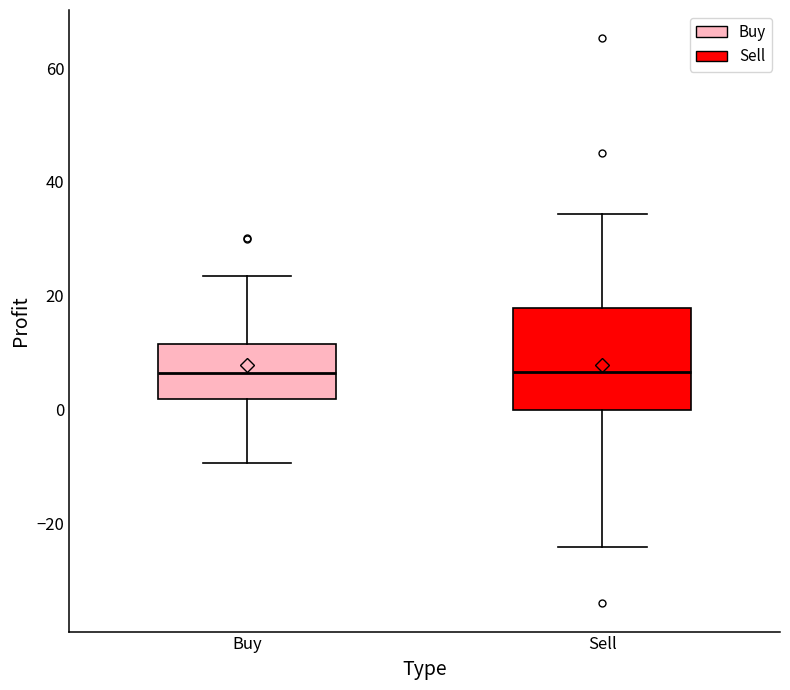

Reading left to right, transcribe this box plot: for each box, give where its median line is, the range the box spans, and where its two whiskers end, as read against the y-axis. The values are not printed on the chart, so give them approximately, as read against the axis.

Buy: median 6, box 2 to 12, whiskers -10 to 24
Sell: median 6, box 0 to 18, whiskers -24 to 34